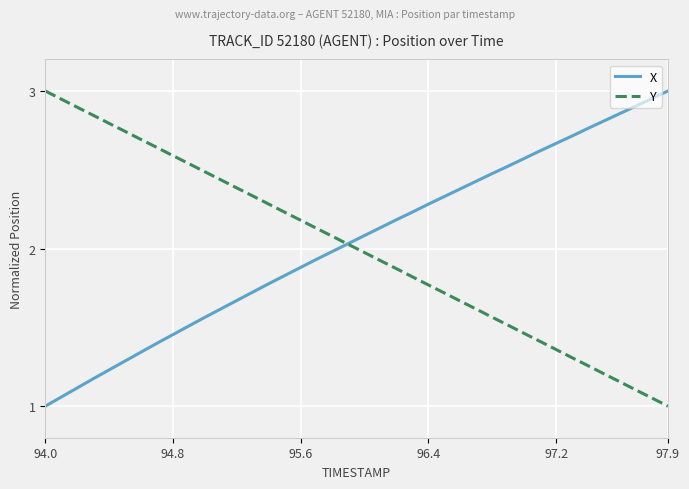

What is the minimum value for X?

1.0